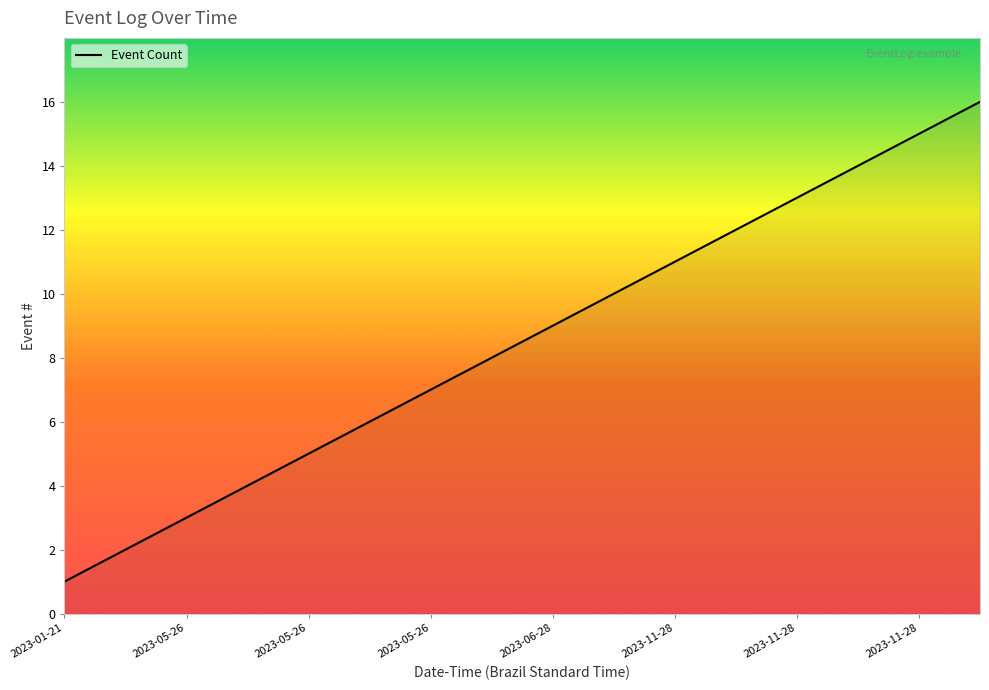

Does the chart display data point markers on the line(s)?

No